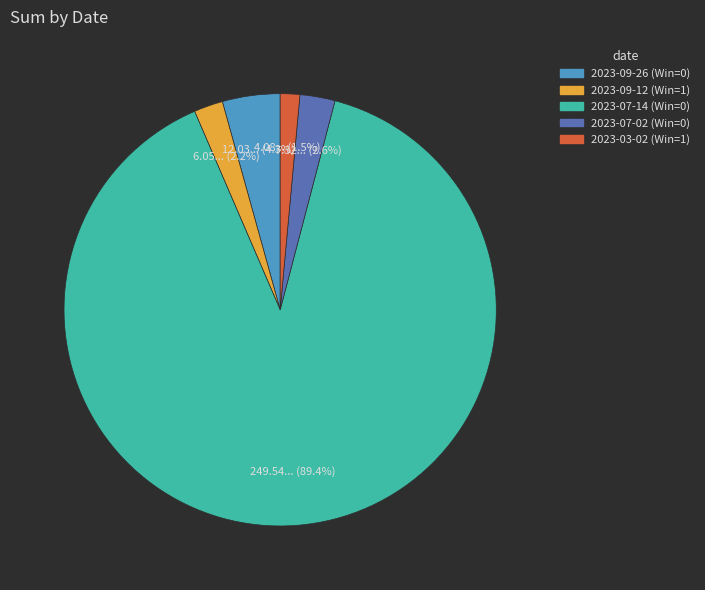

Which category accounts for the majority?

2023-07-14 (Win=0)